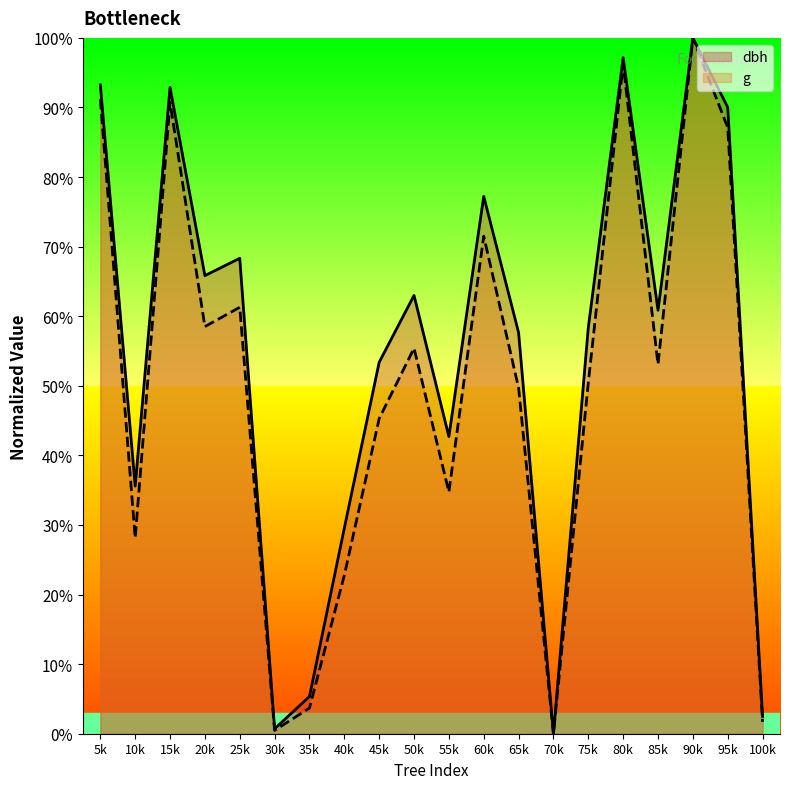

Count the number of data series in this chart.

2